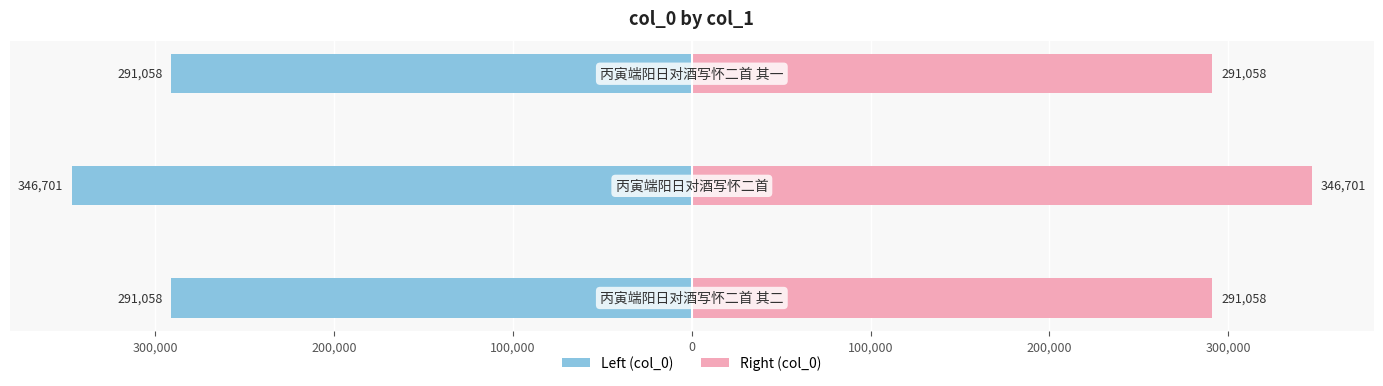

How many groups of bars are there?

3